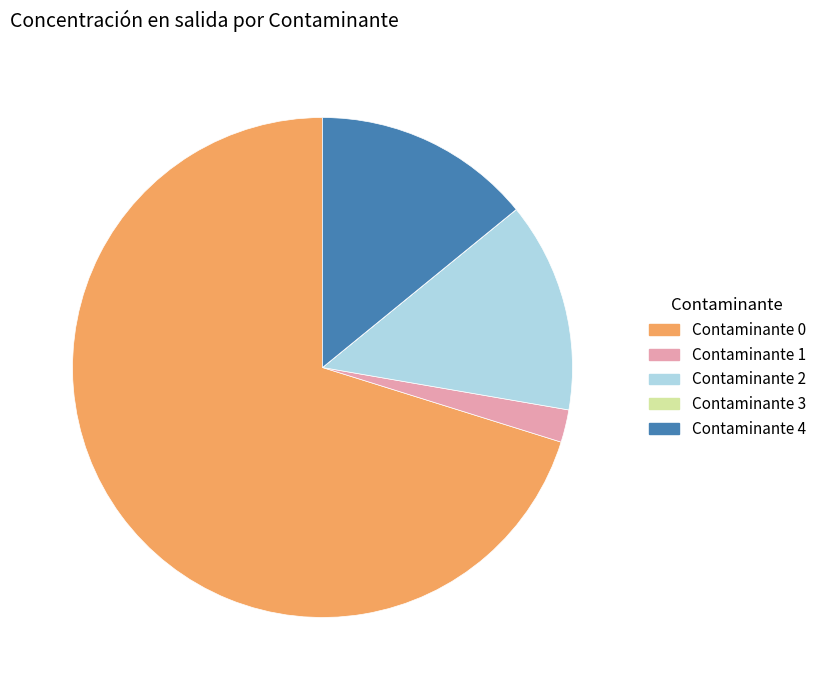

Is it true that Contaminante 2 is 14% of the pie?

True